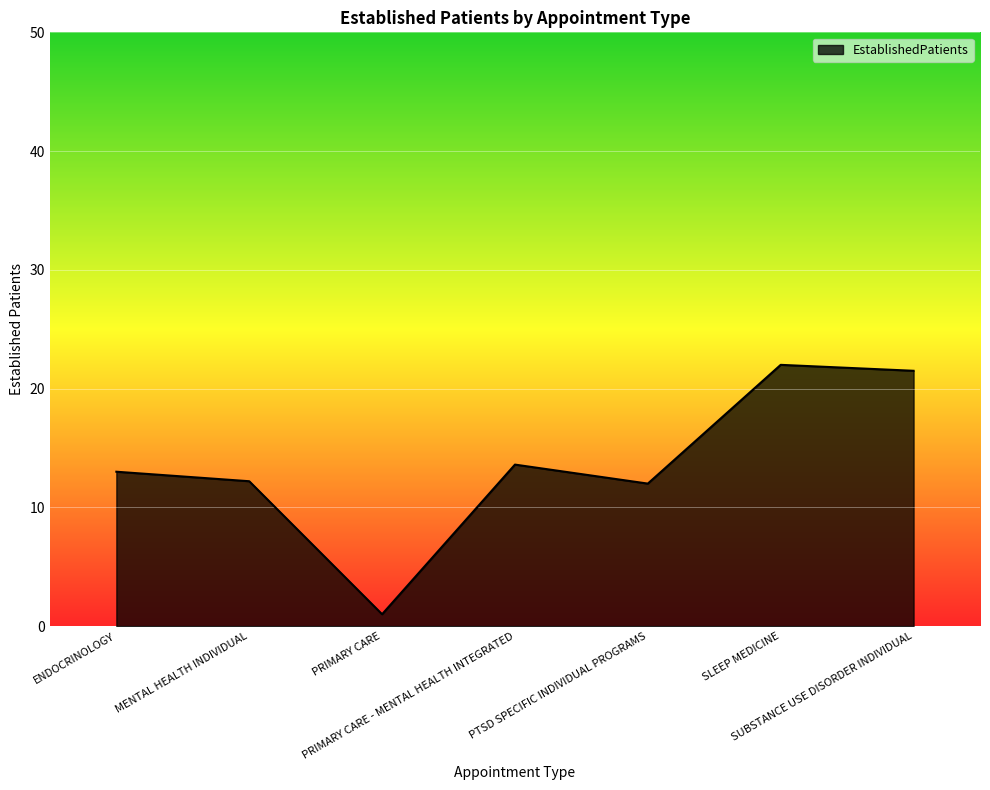

The value at SUBSTANCE USE DISORDER INDIVIDUAL is 21.5. True or false?

True